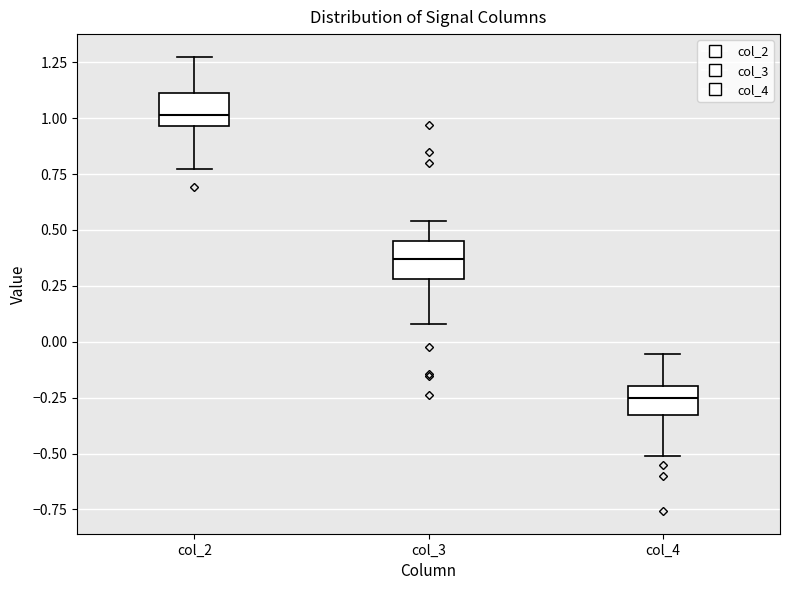

Which box has the lowest median line?

col_4